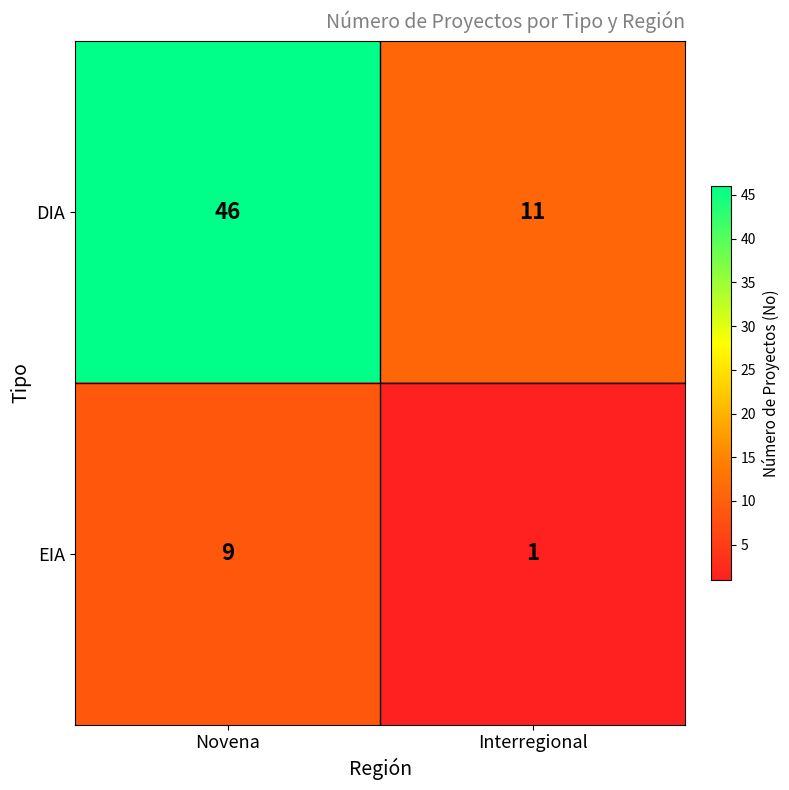

What is the smallest value displayed?

1